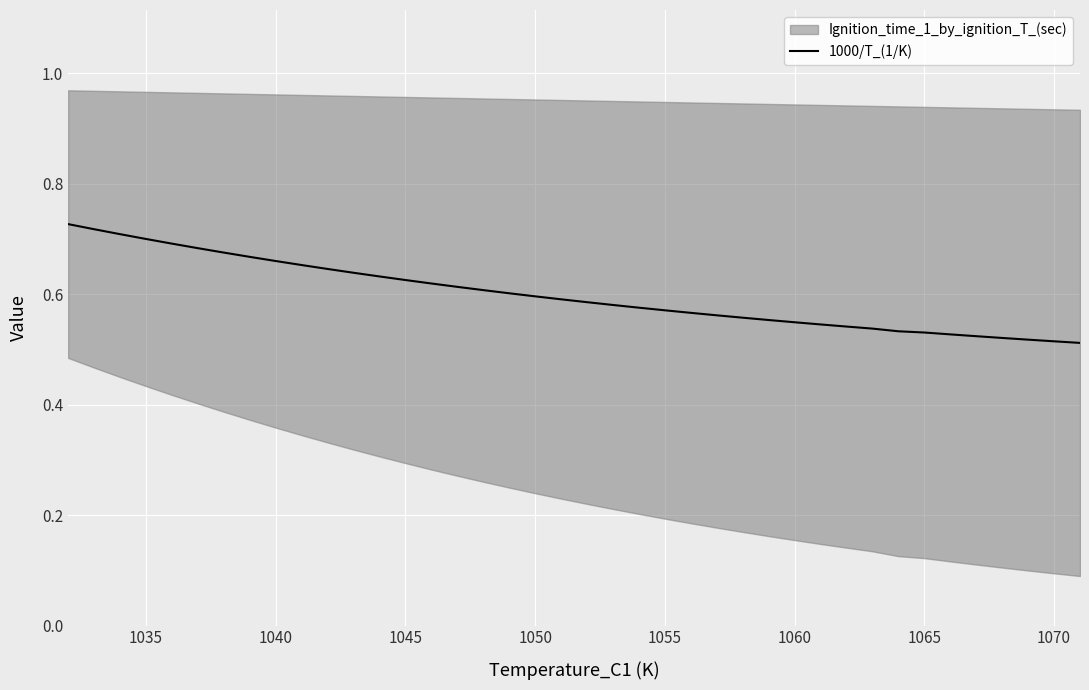

Is it true that 1000/T_(1/K) equals 0.9 at 1045?

False